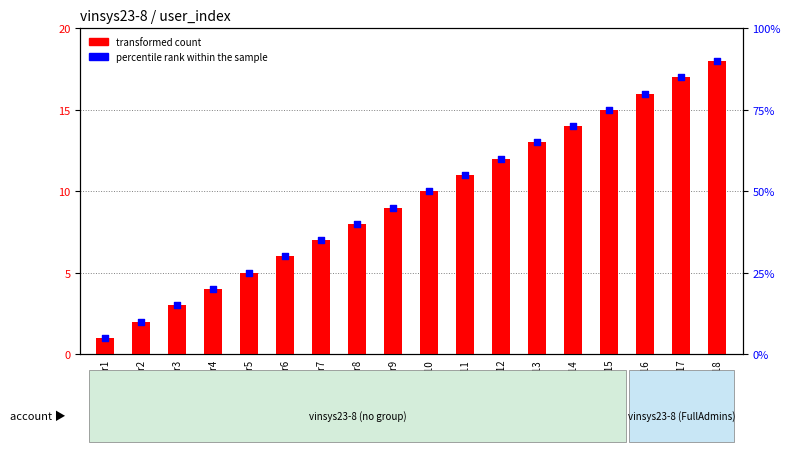

At how many categories does at least one series exceed 5?

17